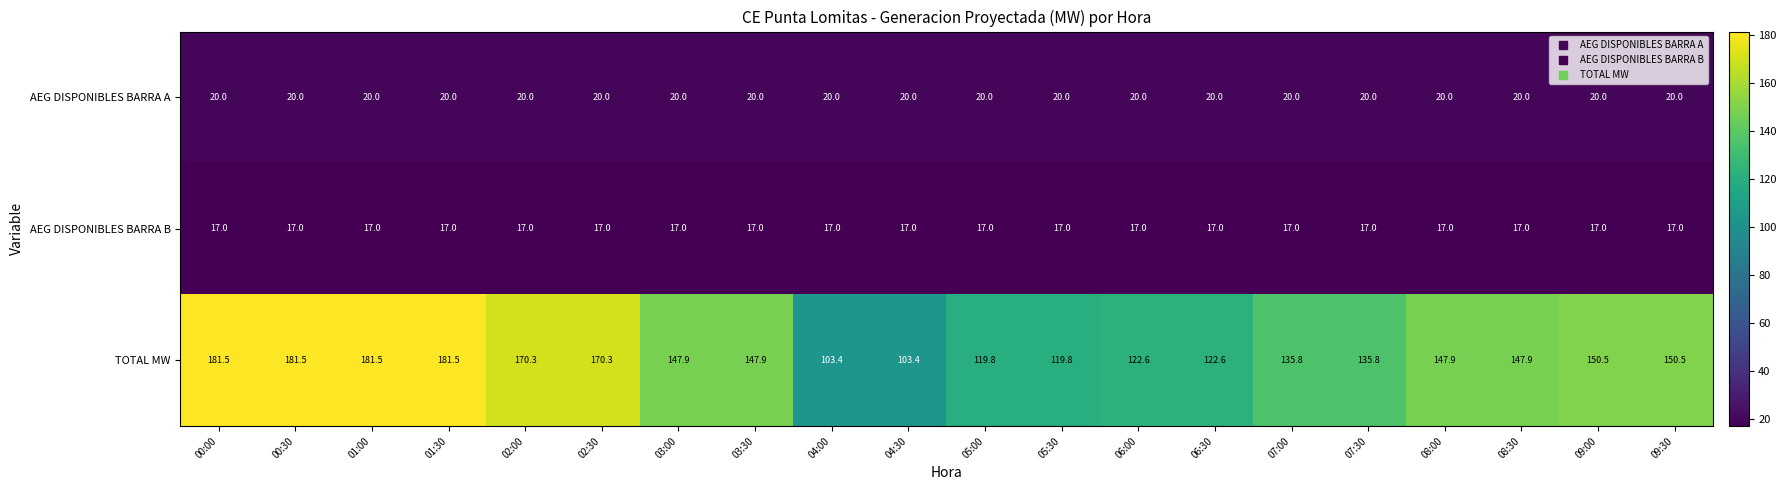

At which label does TOTAL MW first exceed 147?

00:00